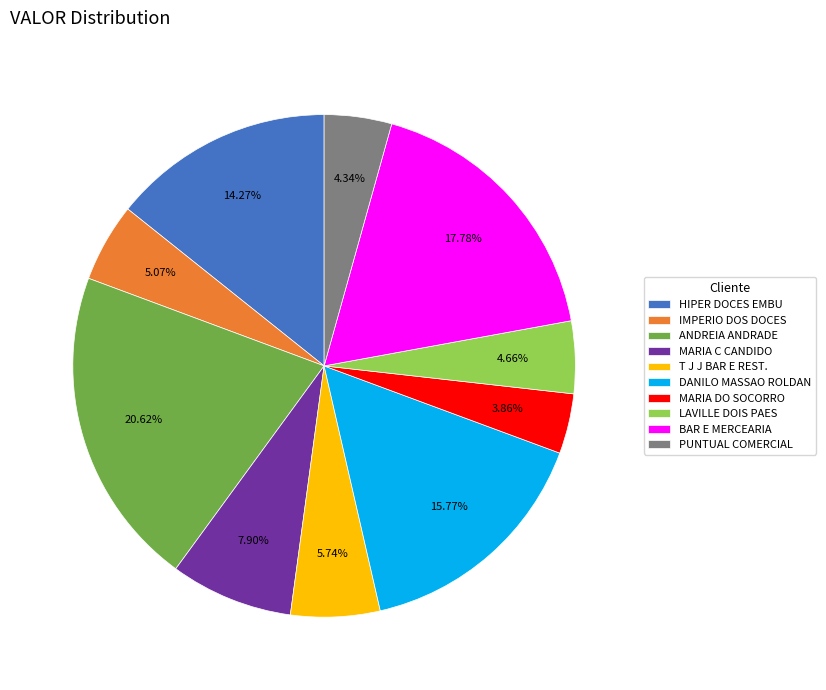

Combined, do DANILO MASSAO ROLDAN and MARIA DO SOCORRO account for over 50%?

No